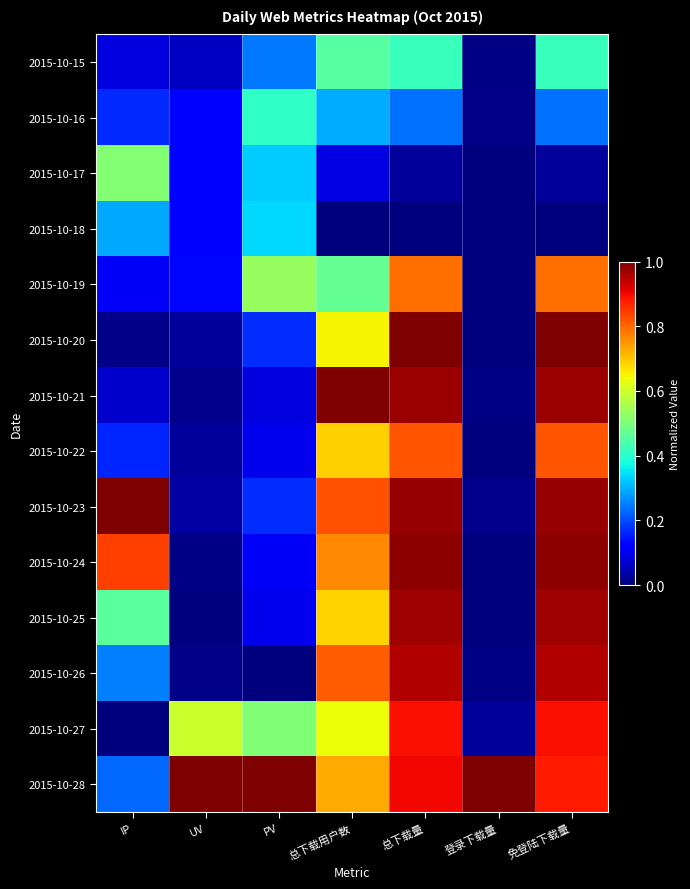

Which category has the lowest value across all series?

总下载用户数